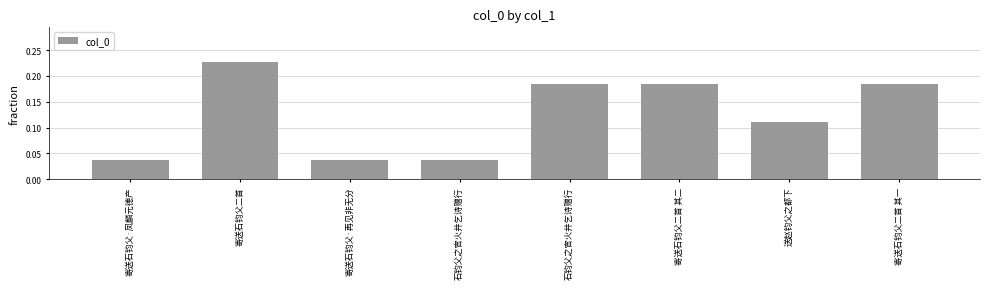

True or false: the data shows 0.0 at 寄送石钧父·凤麟元德产.

True